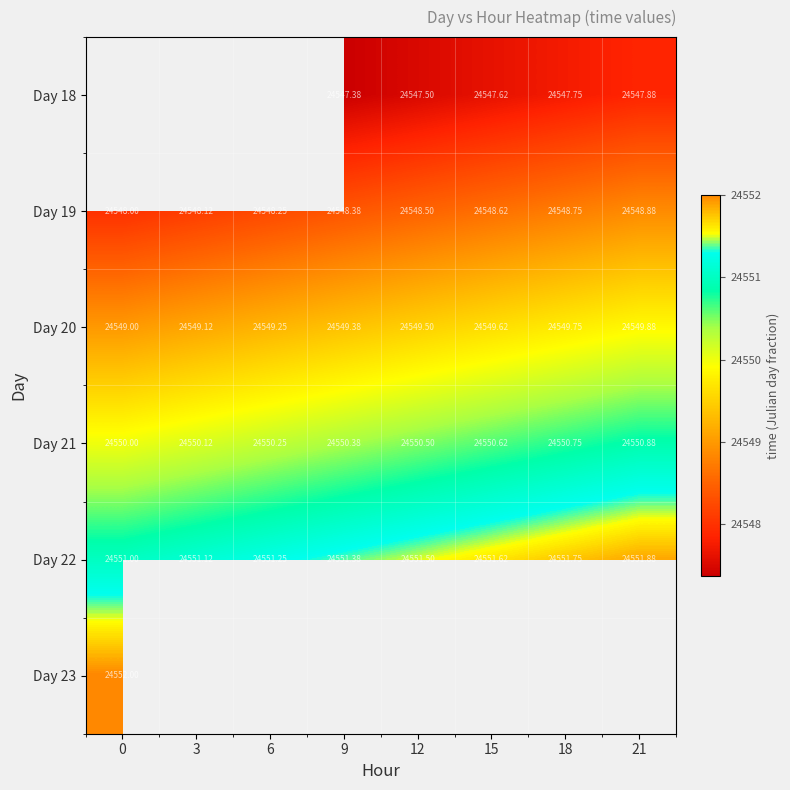

Is the value of Day 19 at 0 greater than the value of Day 22 at 9?

No